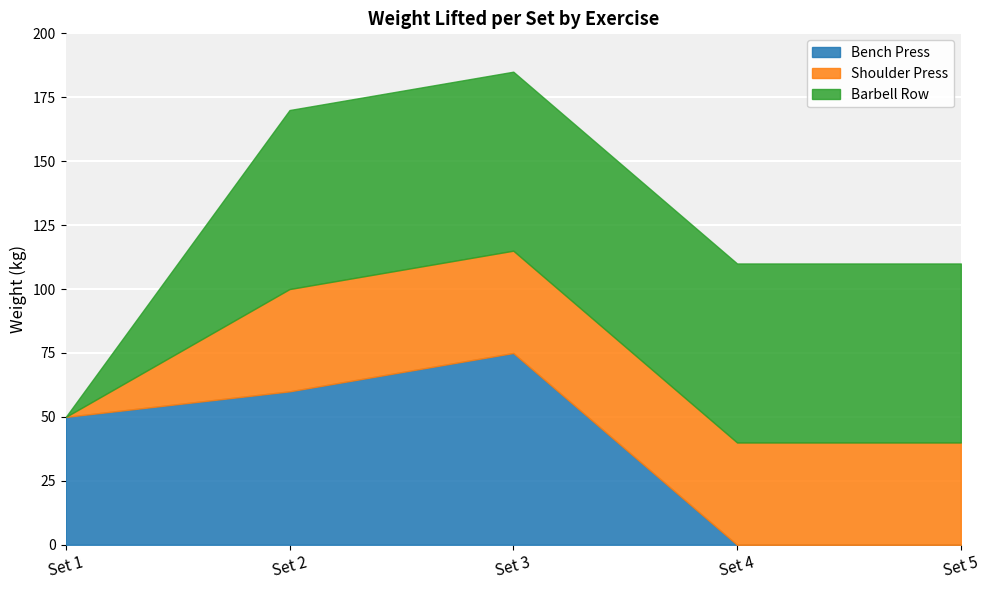

The Bench Press series shows 75 at Set 3. True or false?

True